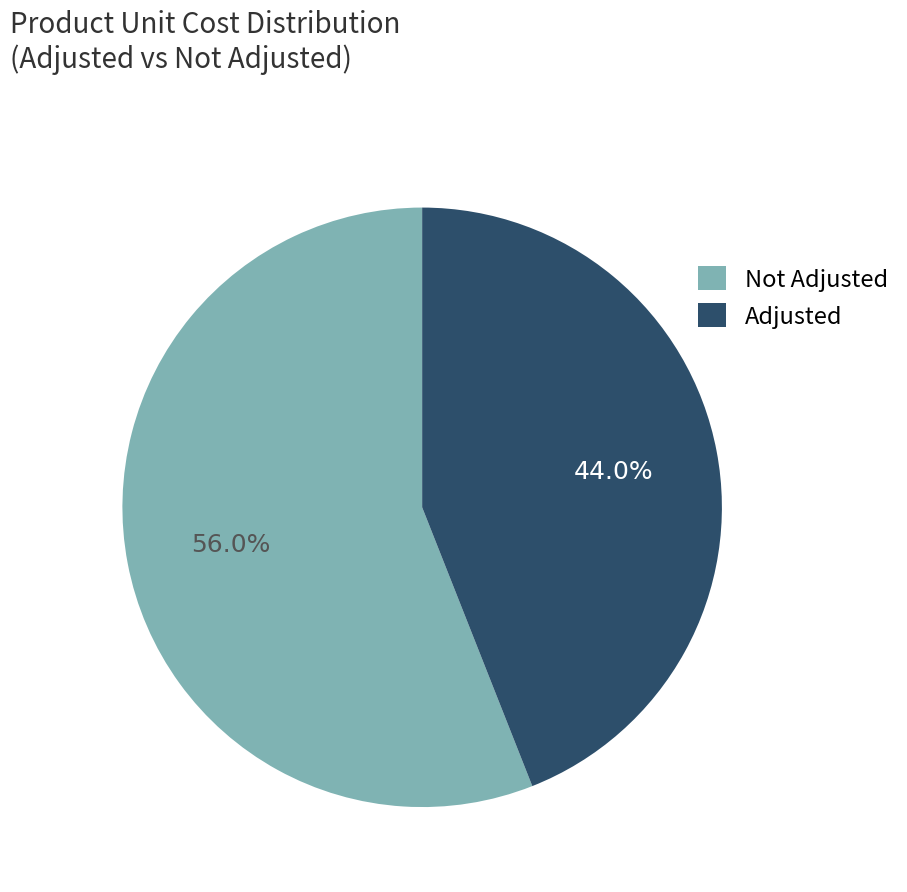

Which category has the smallest portion of the pie?

Adjusted